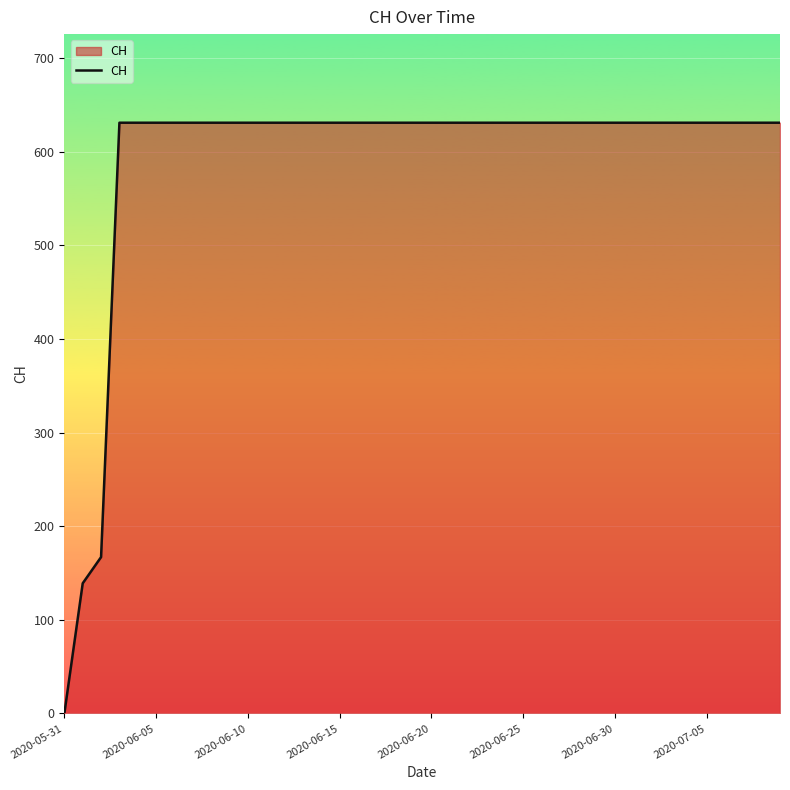

What is the greatest value displayed?

631